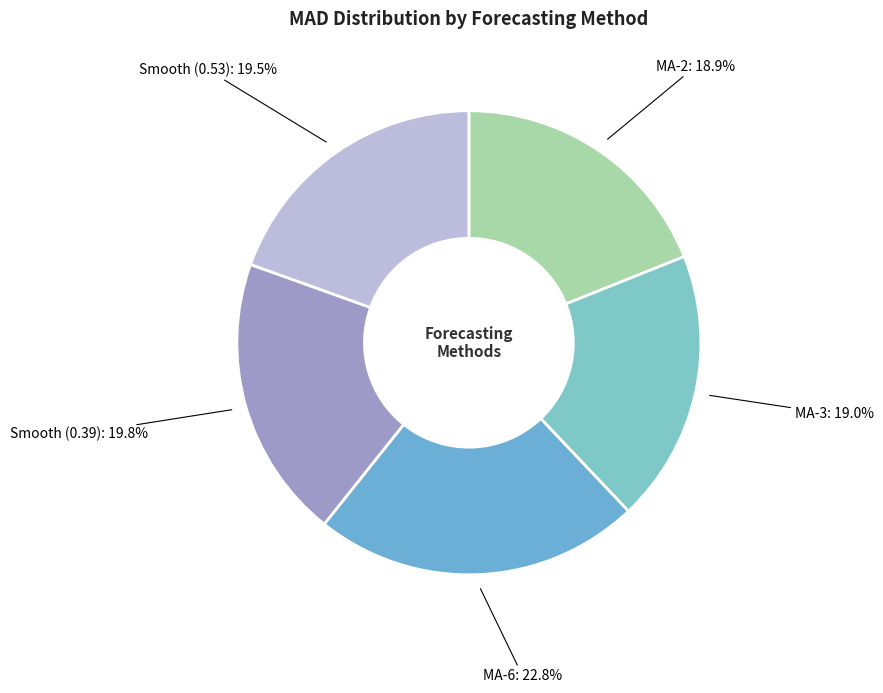

Is MA-6 the majority of the pie?

No